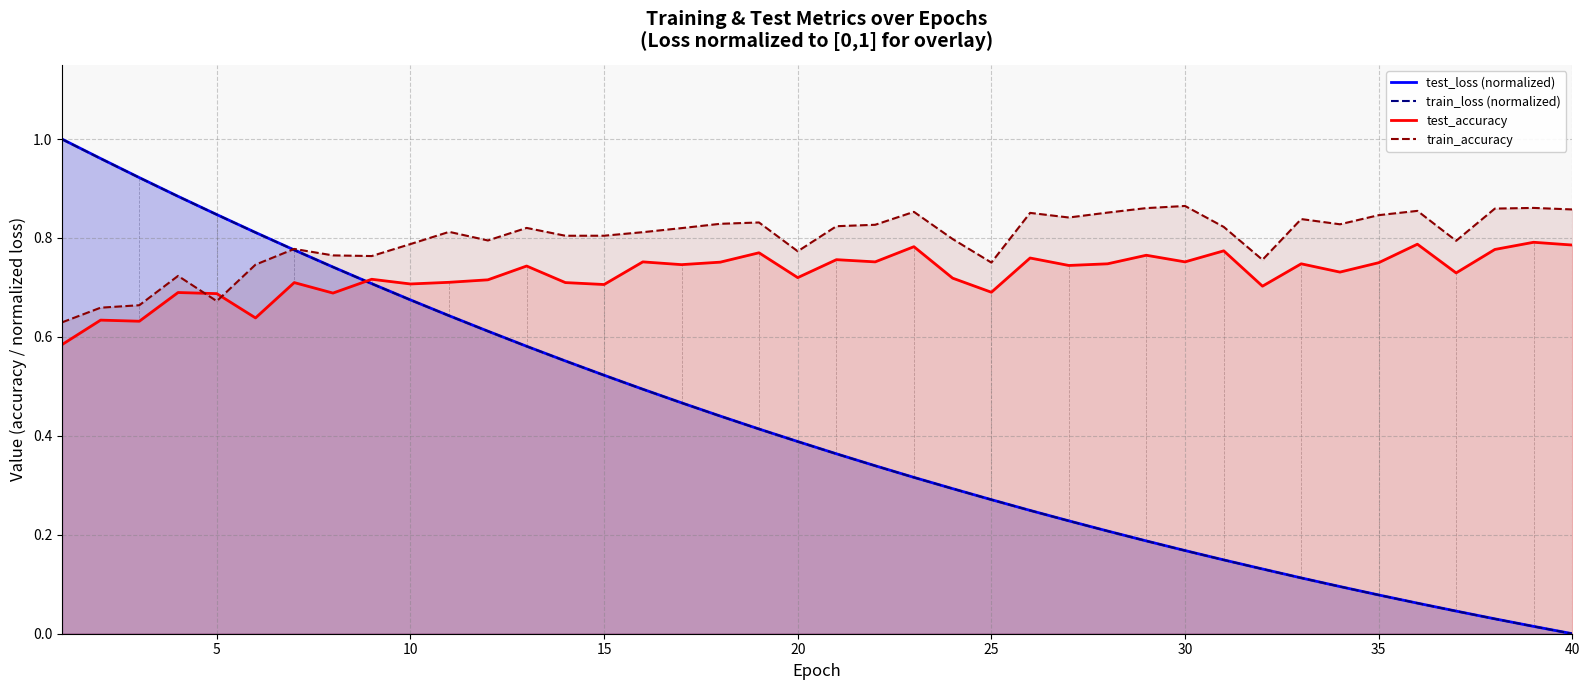

What is the sum of all test_accuracy values?

29.1